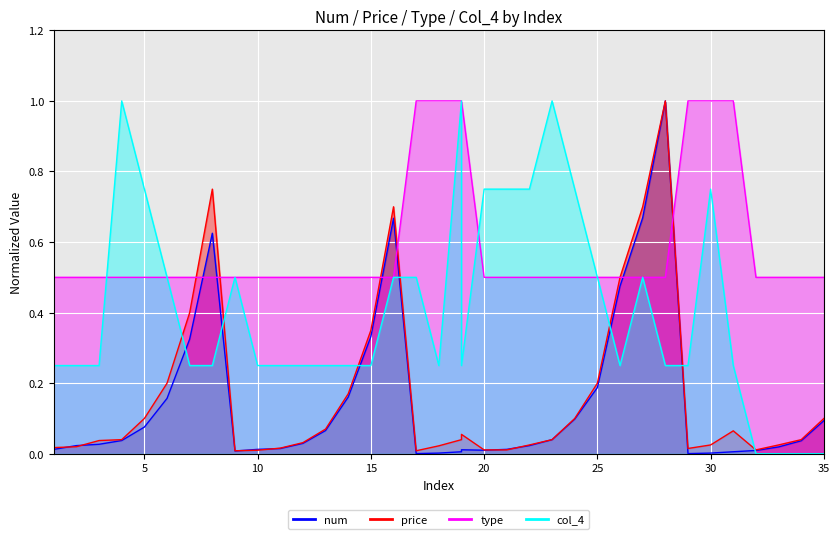

Where is price nearest to the value 0?

9